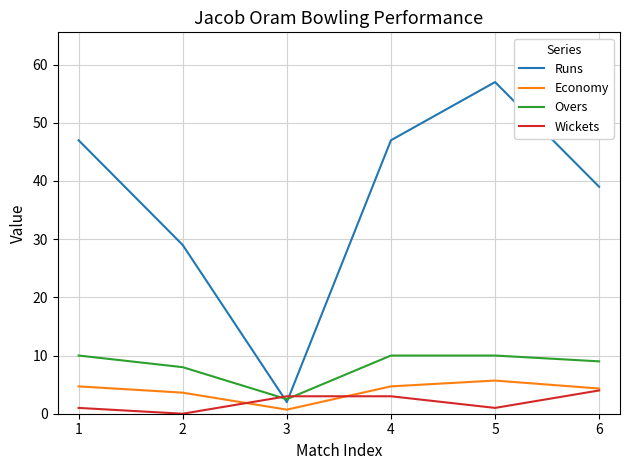

Between 3 and 4, which series saw the biggest shift?

Runs